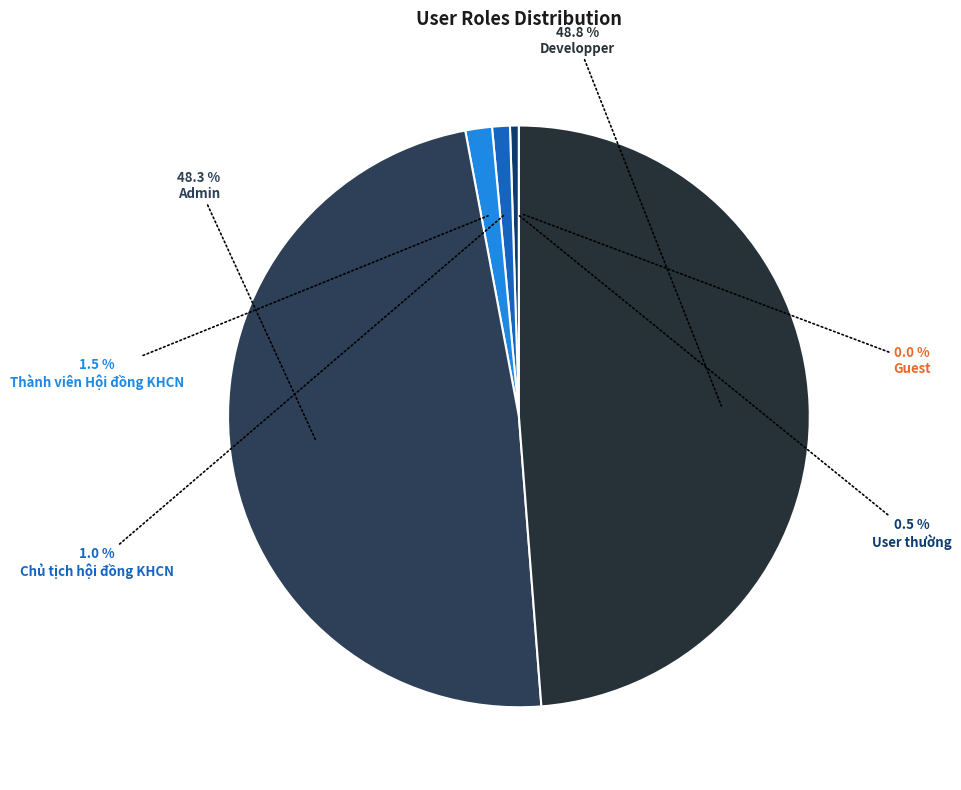

Combined, what portion of the pie is Chủ tịch hội đồng KHCN and Developper?

49.8%